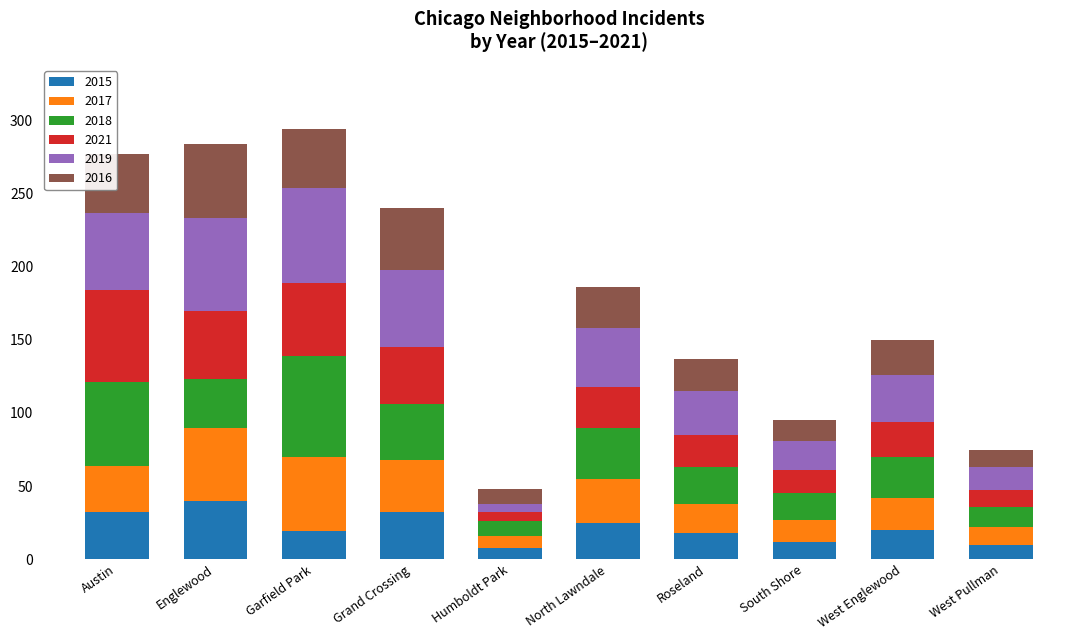

What is the sum of all 2015 values?

216